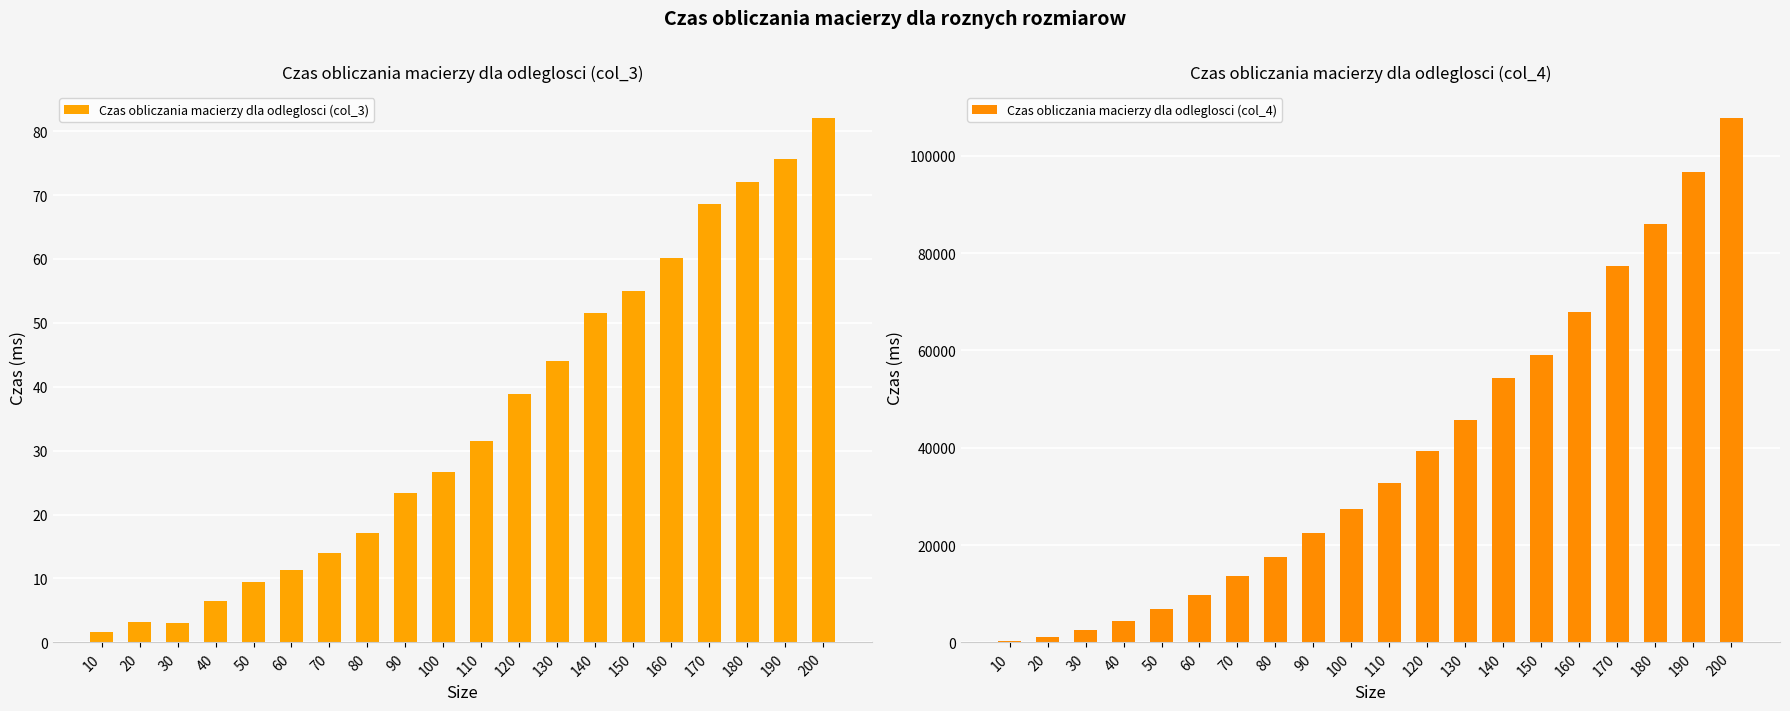

True or false: Czas obliczania macierzy dla odleglosci (col_4) has a value of 6895.0 at 50.

True